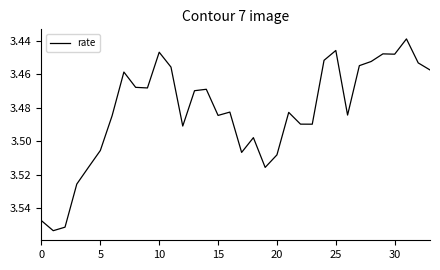

What is the value of the 15th point from the left?

3.5